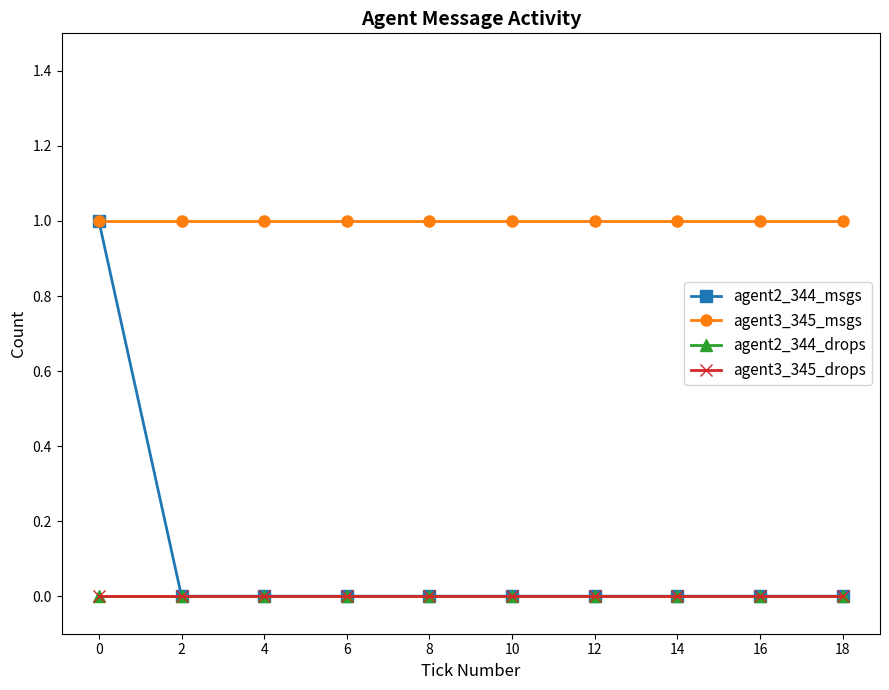

List the labels in order of agent3_345_drops value, largest first.

0, 2, 4, 6, 8, 10, 12, 14, 16, 18